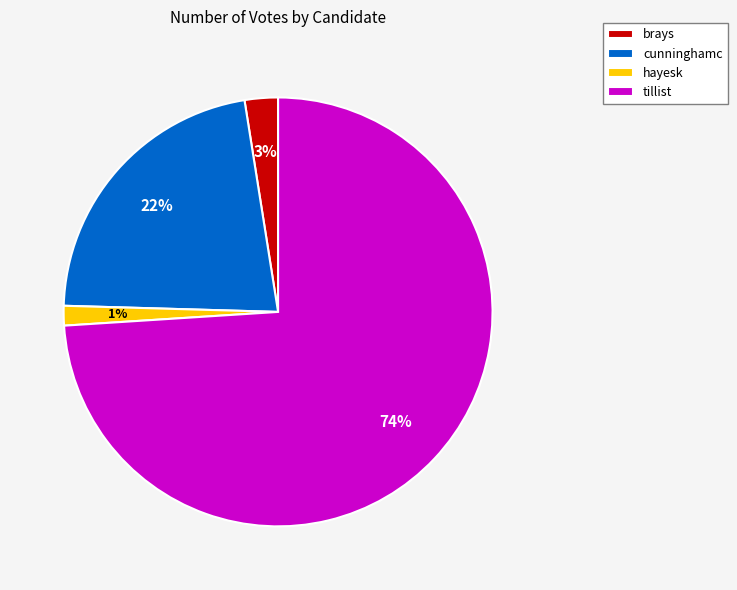

Is it true that cunninghamc is 13% of the pie?

False